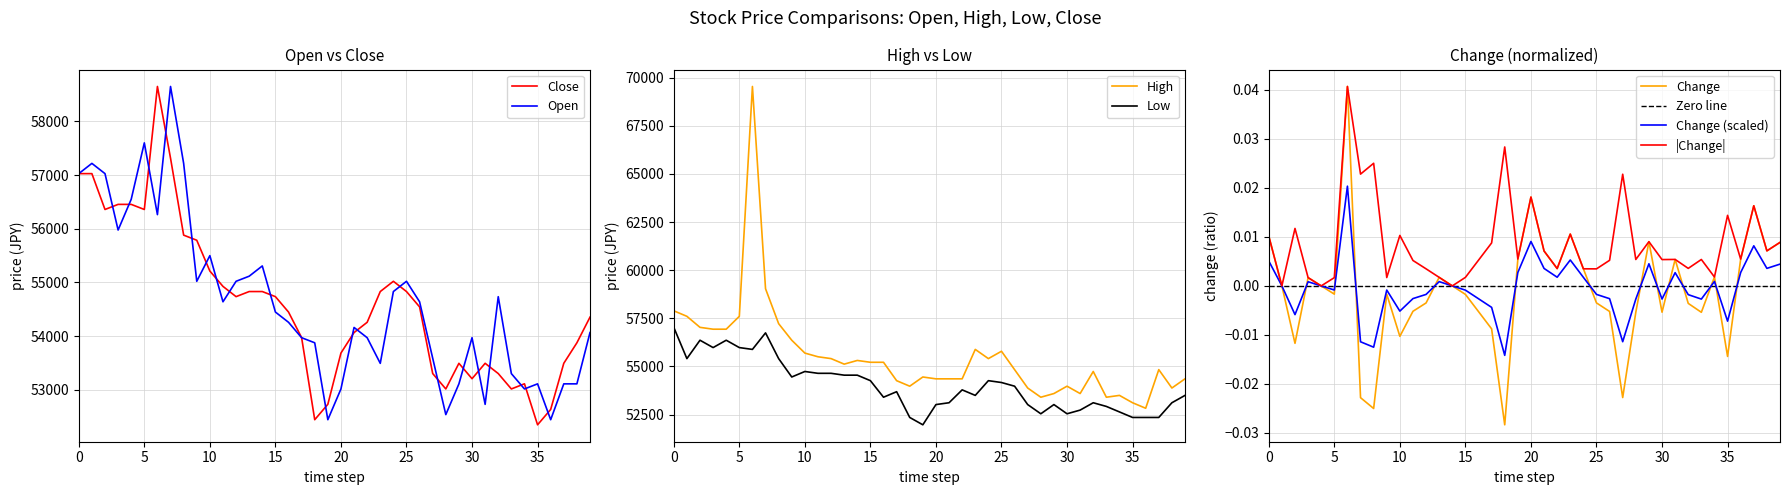

What is the approximate value of Open at 2022-02-16?

53111.0